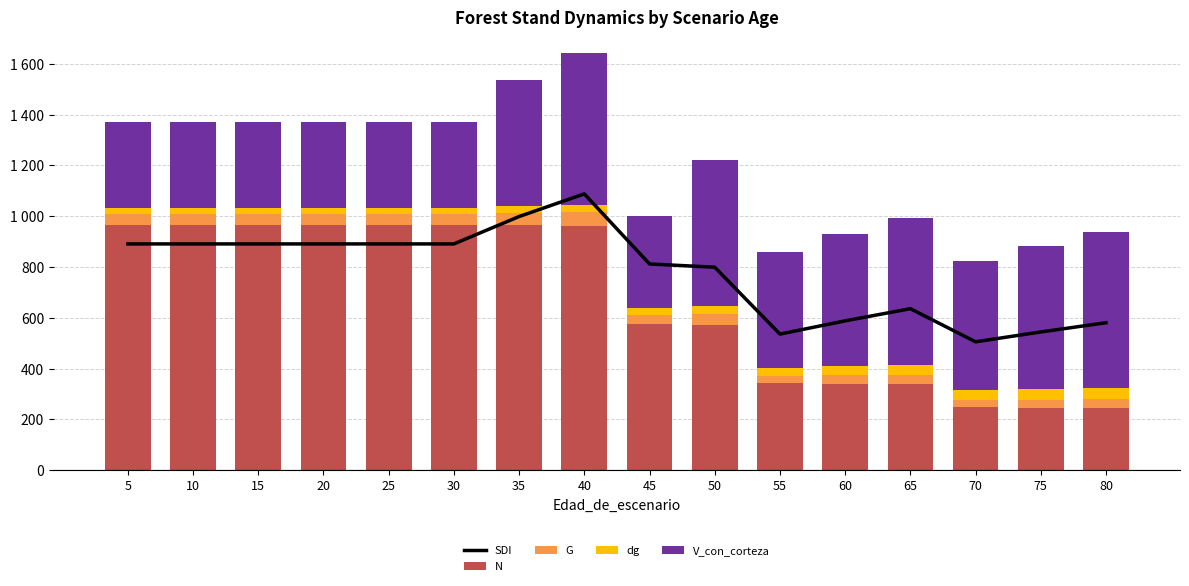

What is the value of the dg bar at the 10th from the left?

30.7